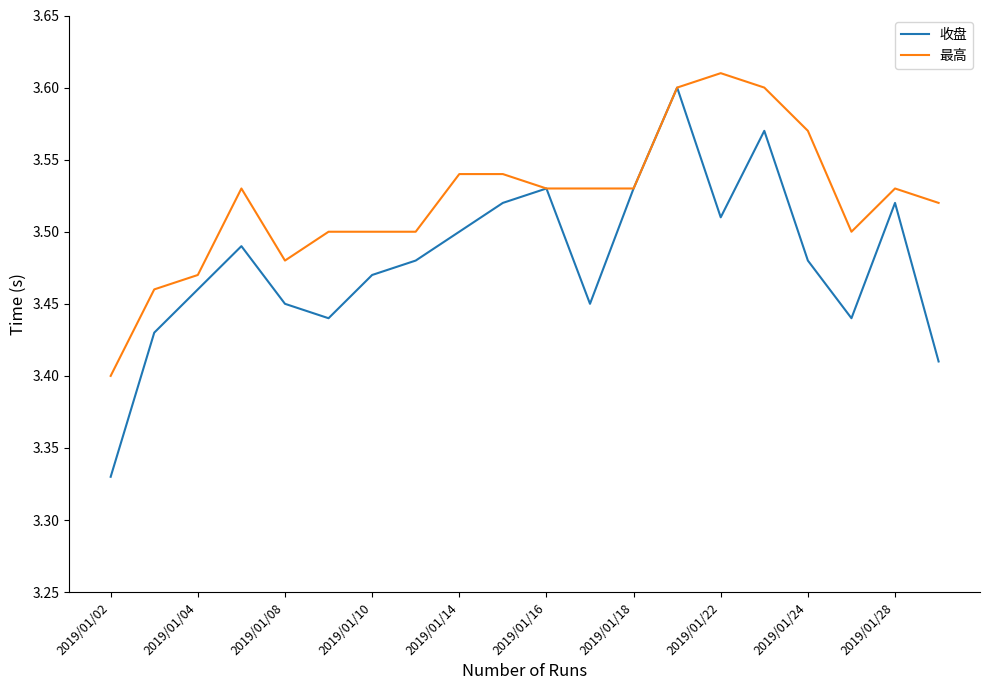

List the series in order of their overall mean, lowest first.

收盘, 最高